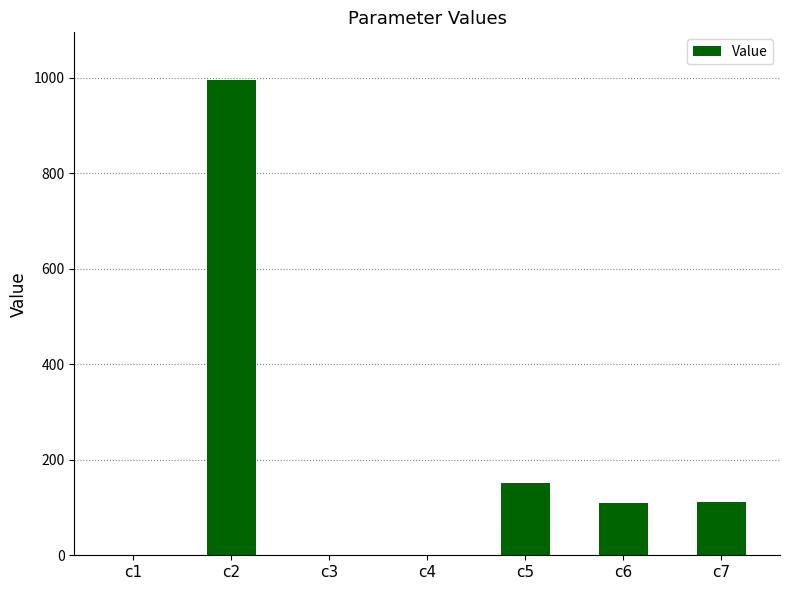

What is the sum of all values?

1368.9